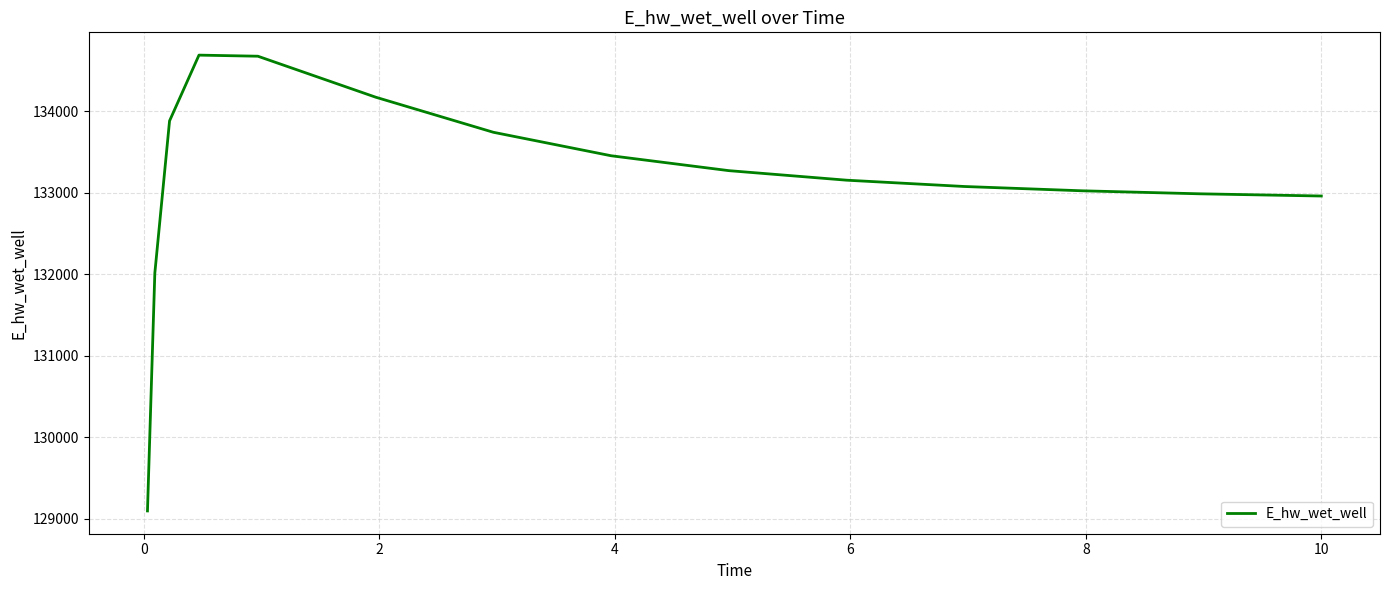

What is the maximum value shown in the chart?

134690.0